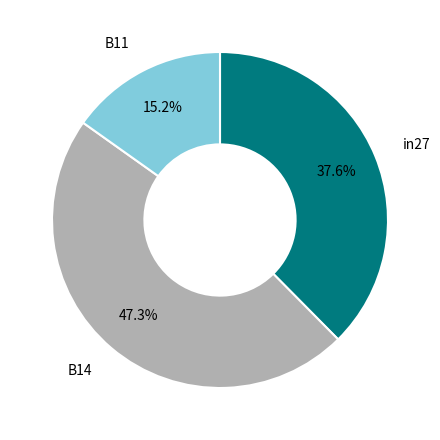

How many slices are in this pie chart?

3